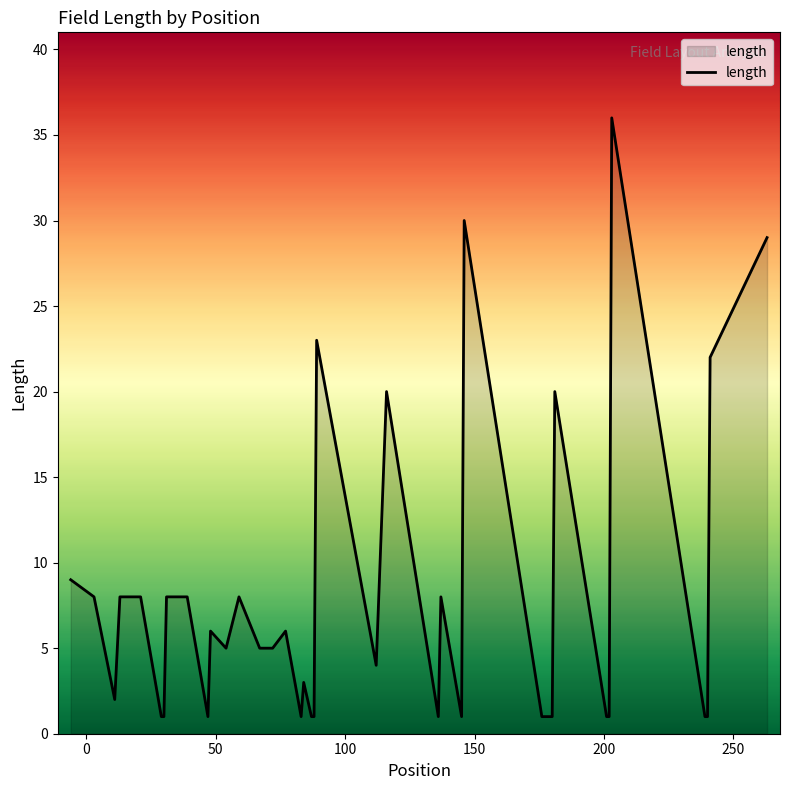

What is the maximum value shown in the chart?

36